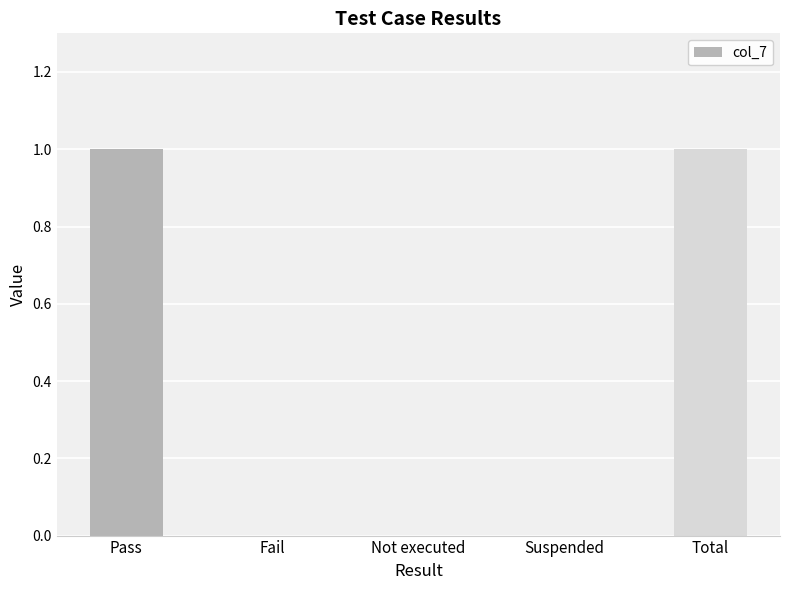

True or false: the data shows 1 at Pass.

True